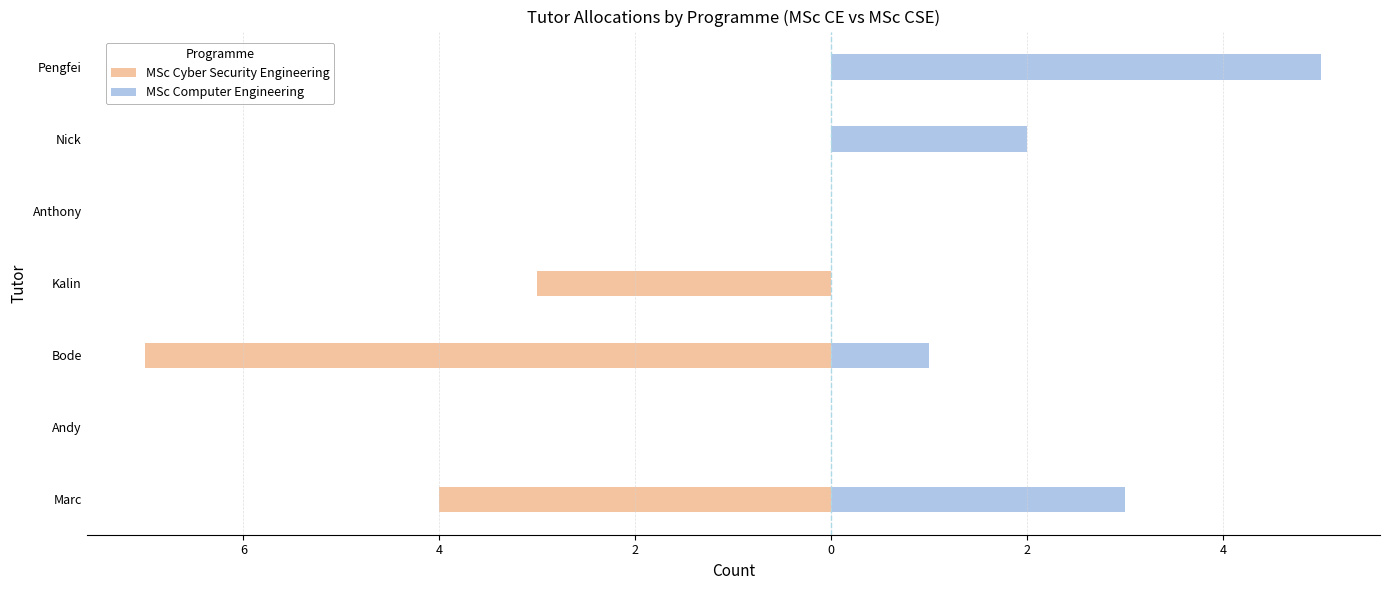

How many values in MSc Computer Engineering are above zero?

4